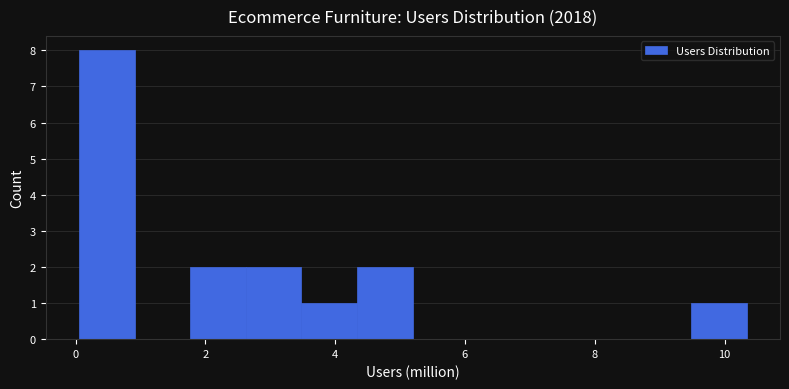

Reading left to right, list every bar in this chart as the range it spans on the x-axis followed by its height. Neither the bar edges nor the heights are printed on the chart, so give them approximately, as read against the axes.

0.0 to 1.0: 8
1.0 to 1.8: 0
1.8 to 2.6: 2
2.6 to 3.4: 2
3.4 to 4.4: 1
4.4 to 5.2: 2
5.2 to 6.0: 0
6.0 to 7.0: 0
7.0 to 7.8: 0
7.8 to 8.6: 0
8.6 to 9.4: 0
9.4 to 10.4: 1